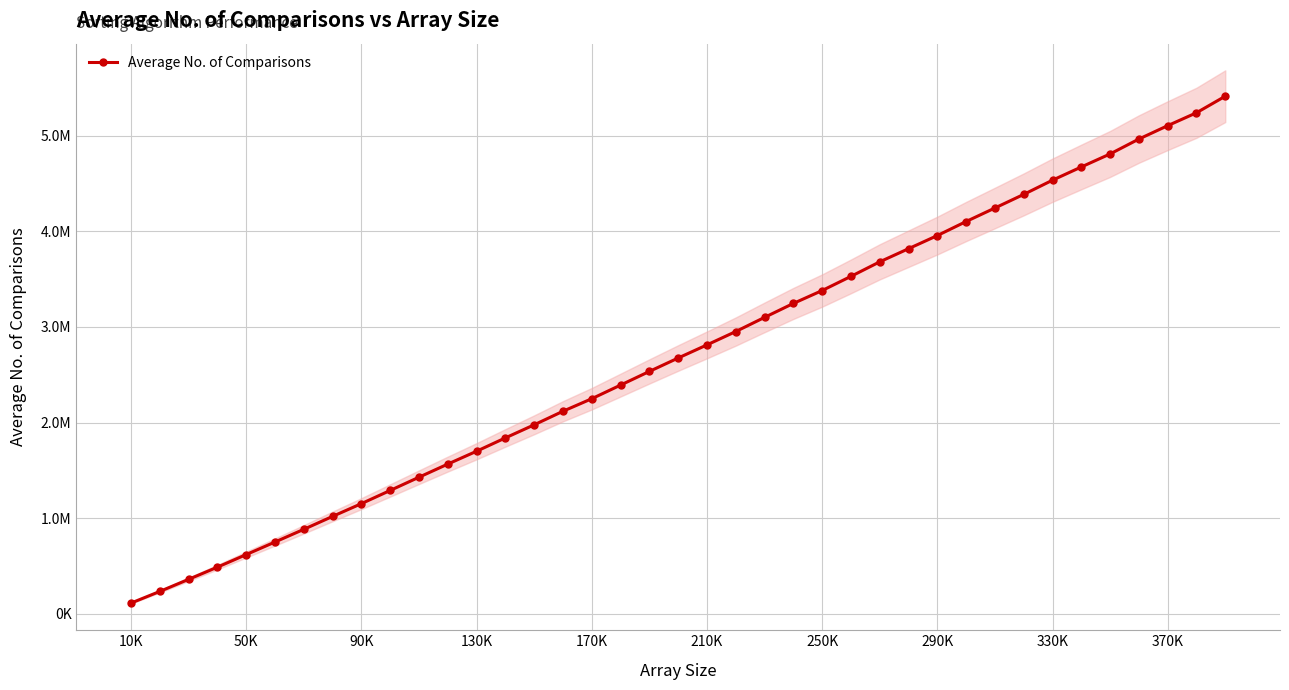

How many data points does each series have?

39